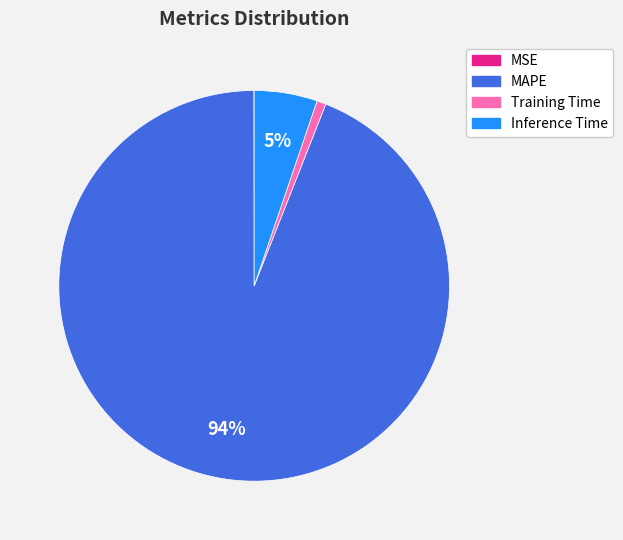

Is there any slice that represents more than half of the pie?

Yes